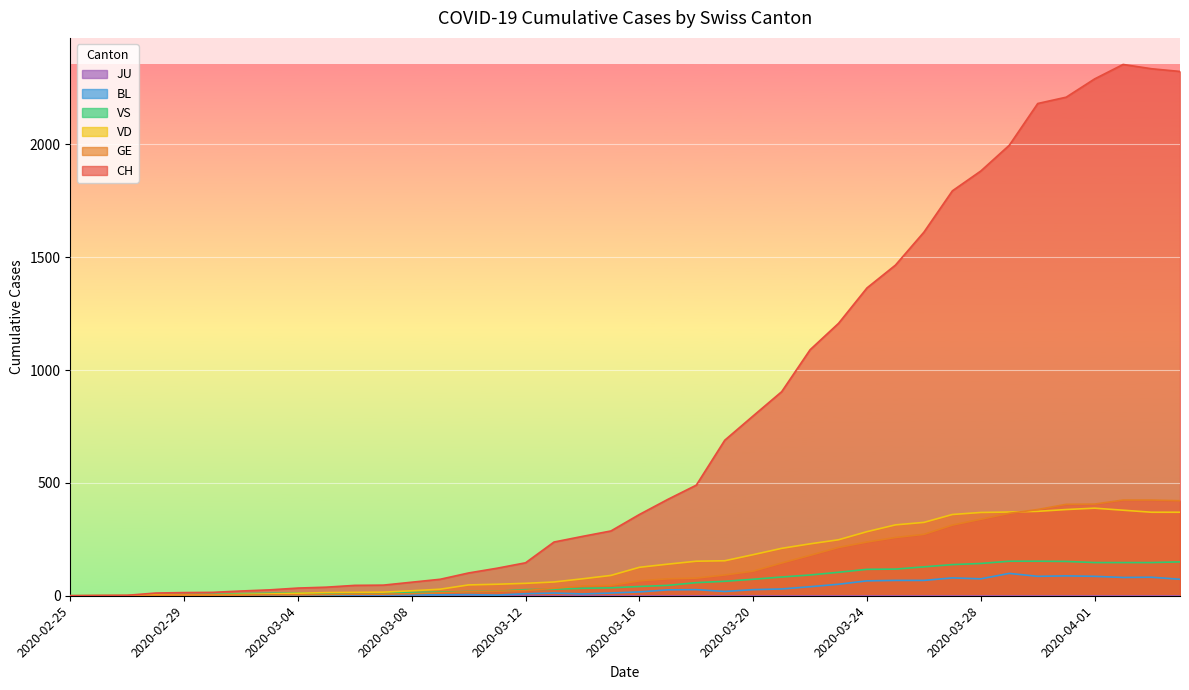

What is the sum of the CH values at 2020-03-16 and 2020-03-08?

420